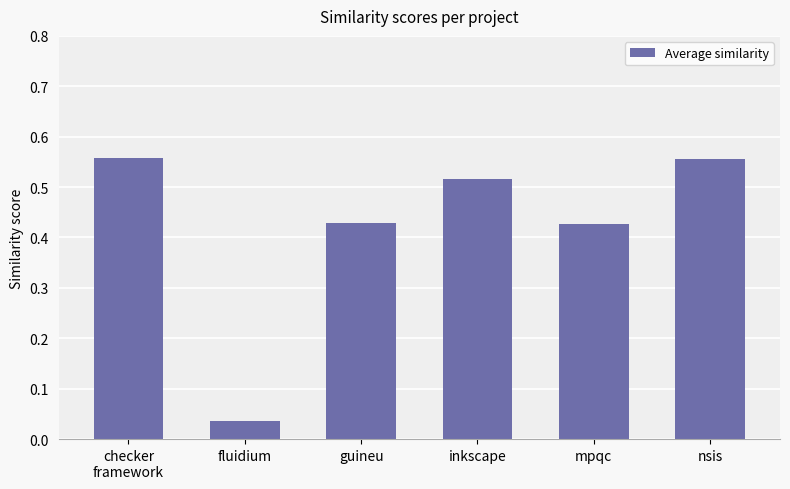

Between fluidium and inkscape, which is larger?

inkscape